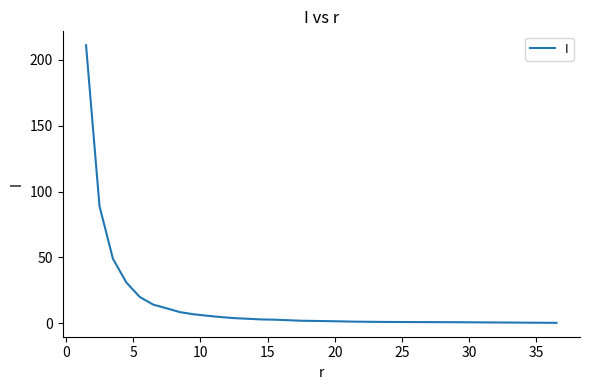

What is the greatest value displayed?

211.0